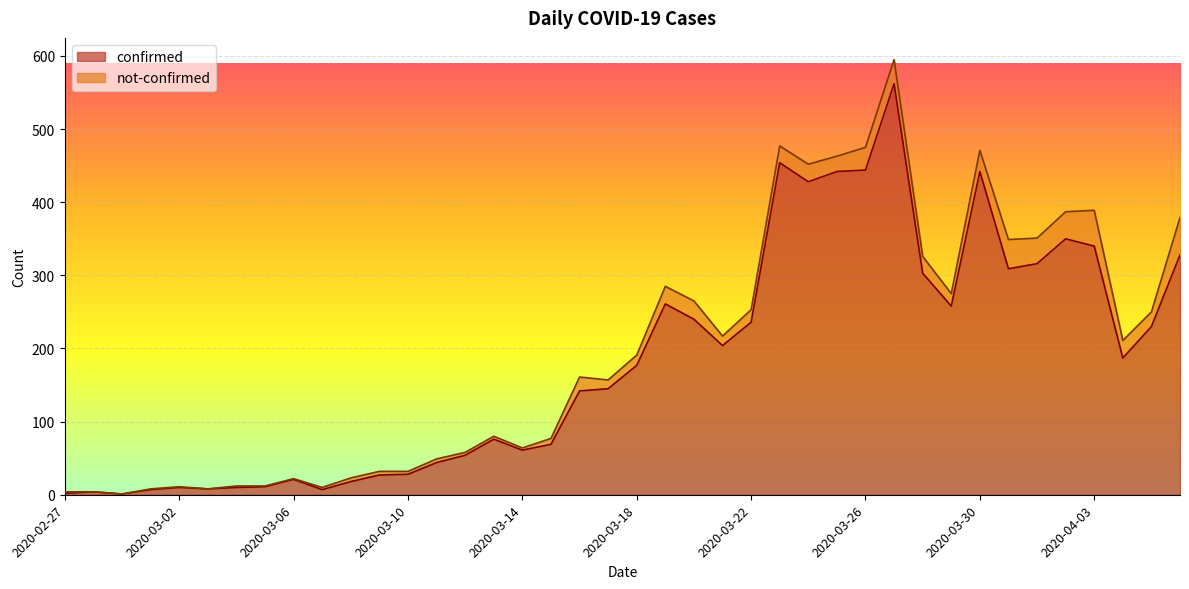

Rank the categories by value from highest to lowest.

2020-03-27, 2020-03-23, 2020-03-26, 2020-03-25, 2020-03-30, 2020-03-24, 2020-04-02, 2020-04-03, 2020-04-06, 2020-04-01, 2020-03-31, 2020-03-28, 2020-03-19, 2020-03-29, 2020-03-20, 2020-03-22, 2020-04-05, 2020-03-21, 2020-04-04, 2020-03-18, 2020-03-17, 2020-03-16, 2020-03-13, 2020-03-15, 2020-03-14, 2020-03-12, 2020-03-11, 2020-03-10, 2020-03-09, 2020-03-06, 2020-03-08, 2020-03-05, 2020-03-02, 2020-03-04, 2020-03-03, 2020-03-01, 2020-03-07, 2020-02-28, 2020-02-27, 2020-02-29